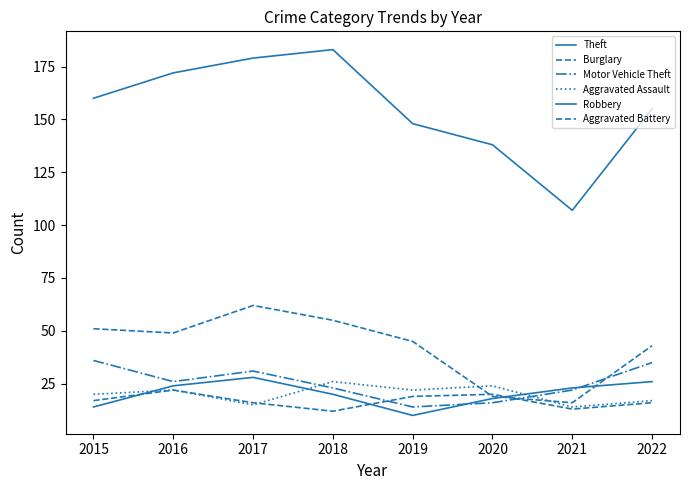

How many lines are shown in the chart?

6